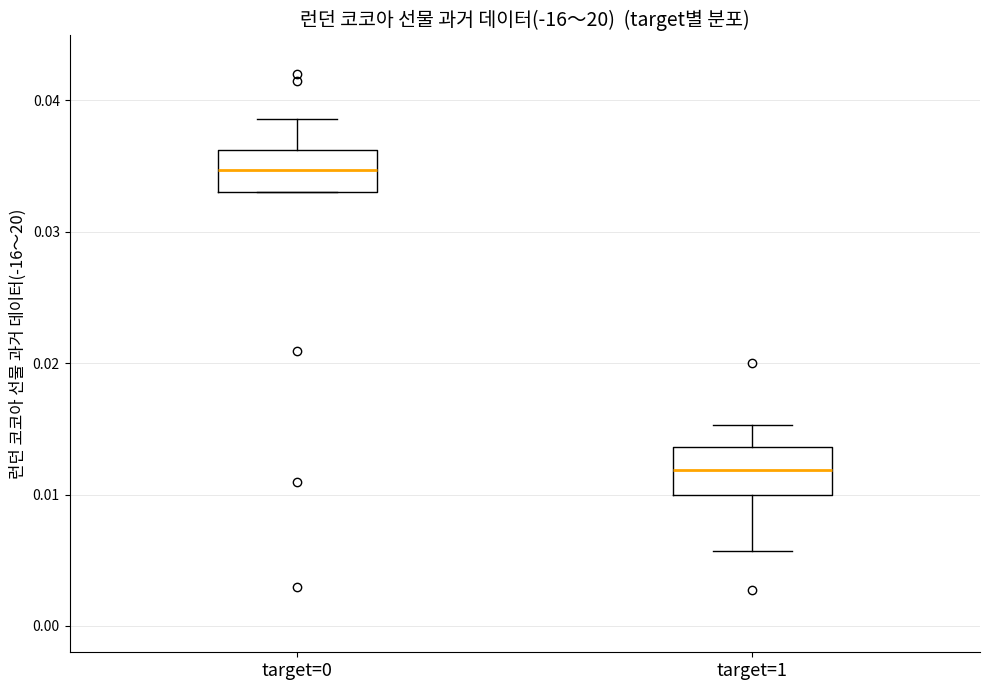

Reading left to right, transcribe this box plot: for each box, give where its median line is, the range the box spans, and where its two whiskers end, as read against the y-axis. The values are not printed on the chart, so give them approximately, as read against the axis.

target=0: median 0.035, box 0.033 to 0.036, whiskers 0.033 to 0.039
target=1: median 0.012, box 0.010 to 0.014, whiskers 0.006 to 0.015